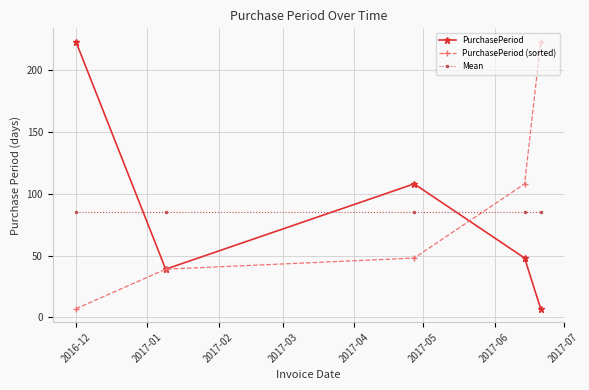

True or false: PurchasePeriod has more than 1 interior local peaks.

False